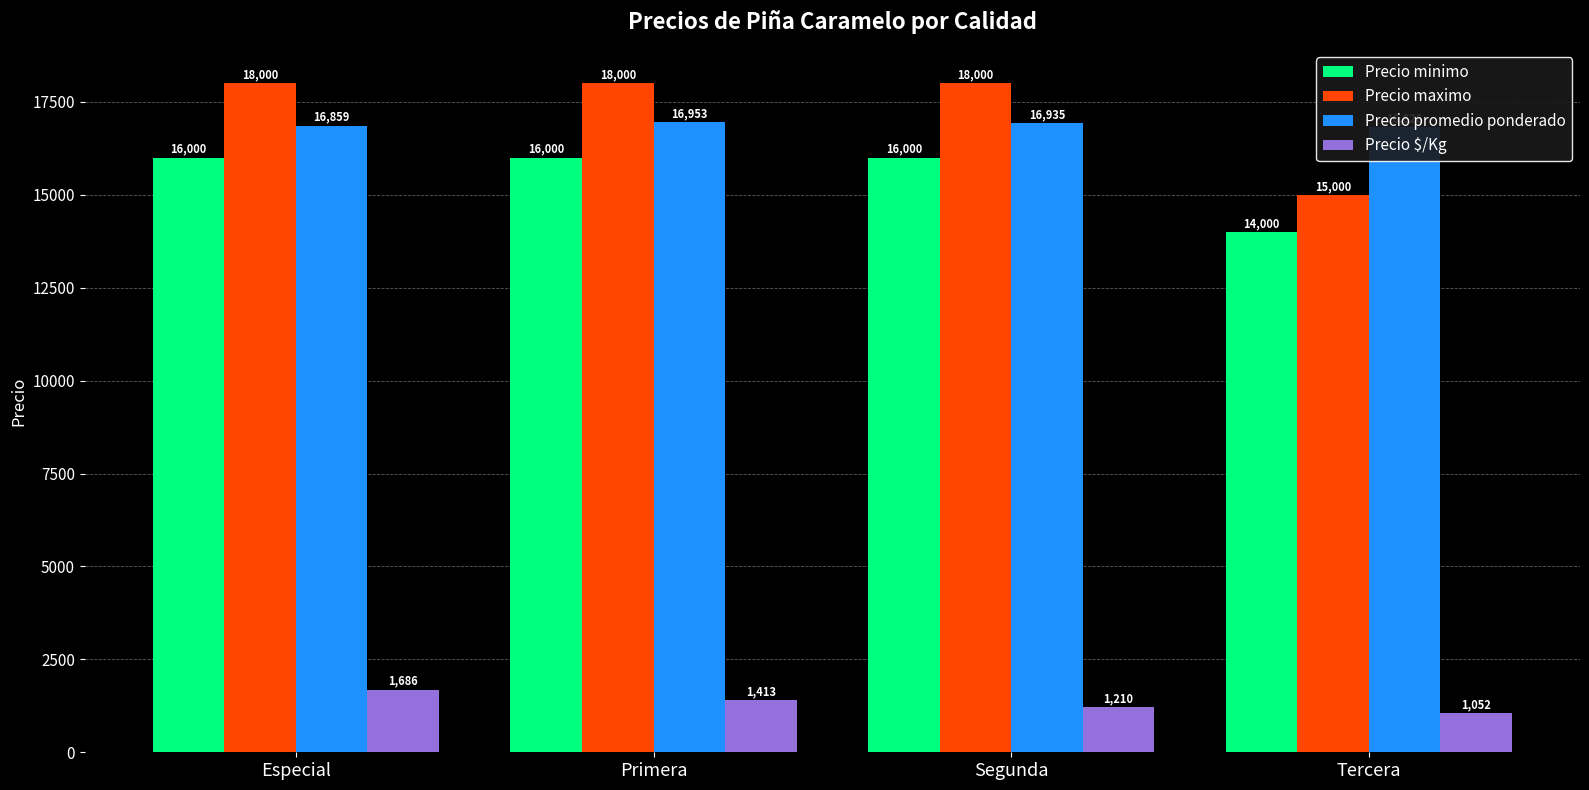

Is it true that Precio maximo equals 15000 at Tercera?

True